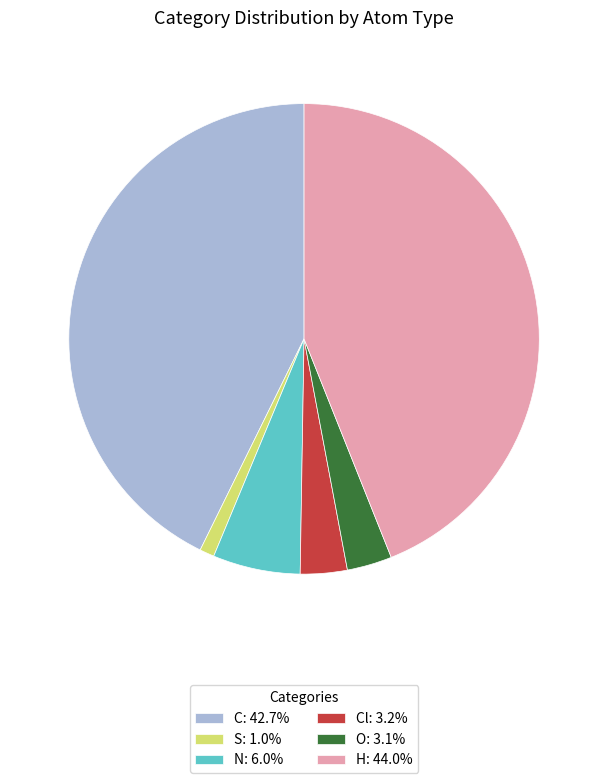

Does any single category account for the majority?

No